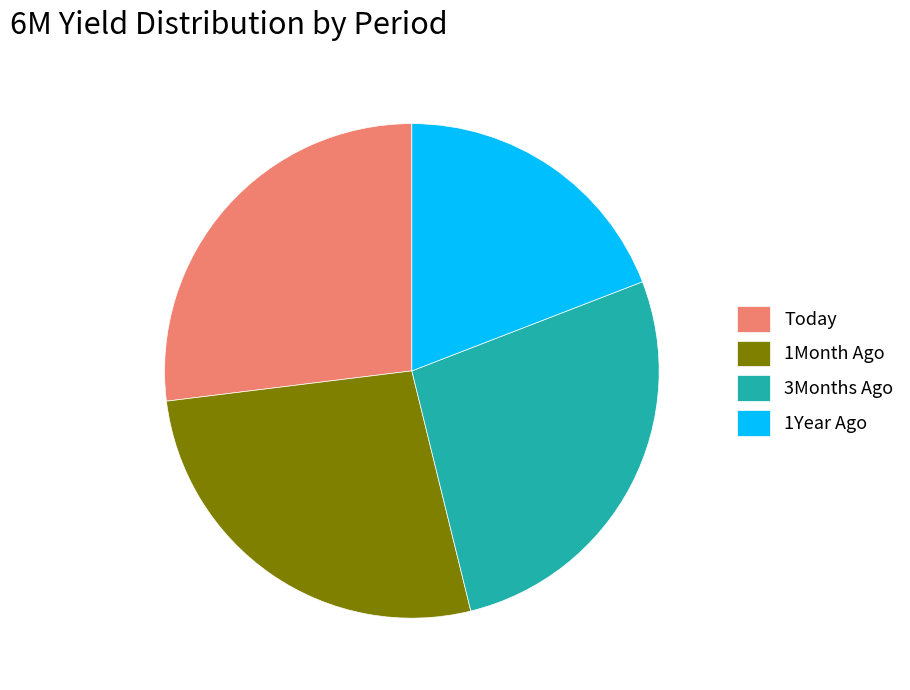

What is the smallest slice in the pie chart?

1Year Ago